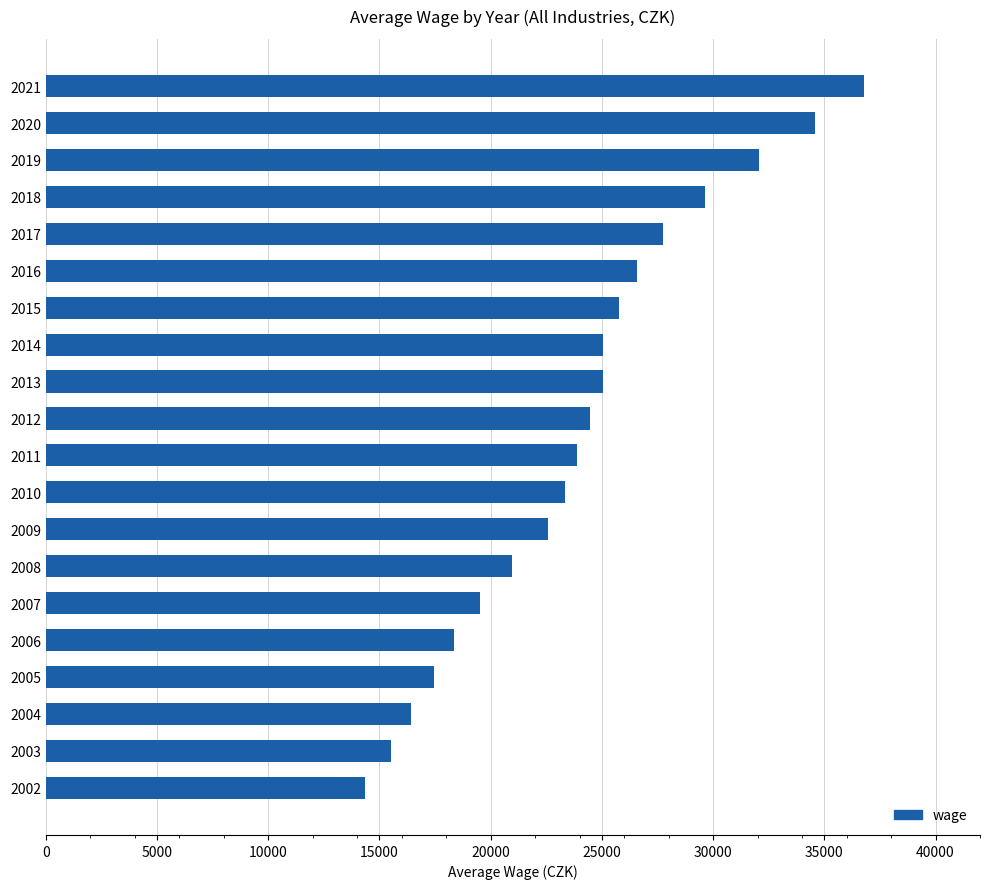

What is the approximate value at 2019?

32043.0